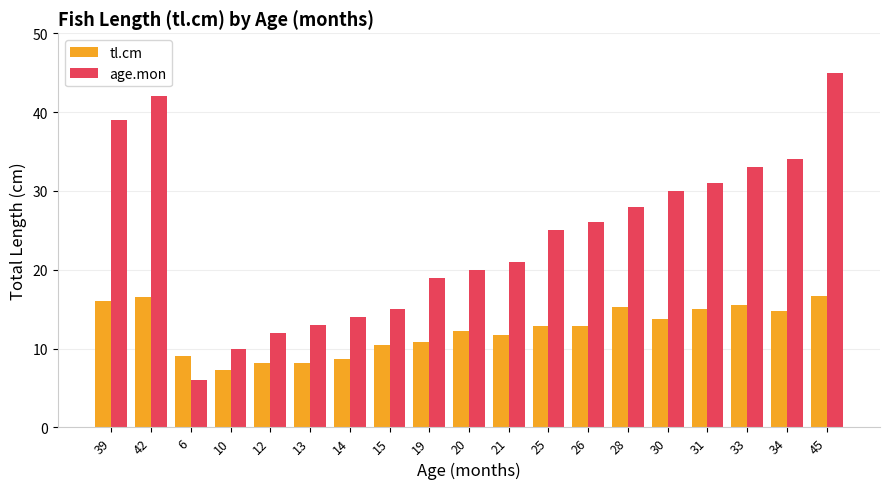

What is the sum of all age.mon values?

463.0